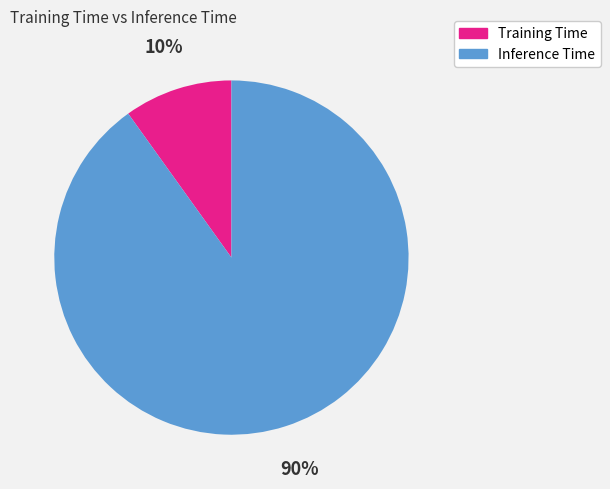

Count the number of slices in the pie.

2